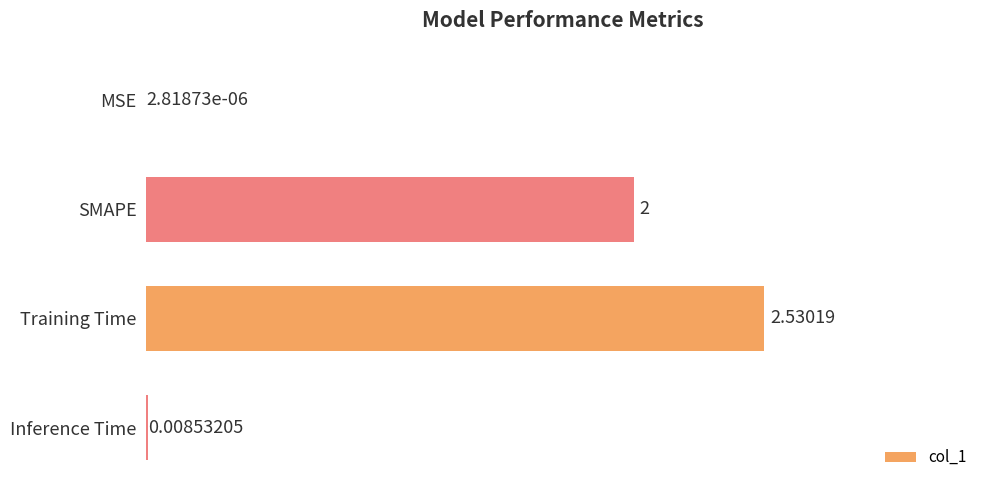

Where is the data nearest to the value 1?

Inference Time